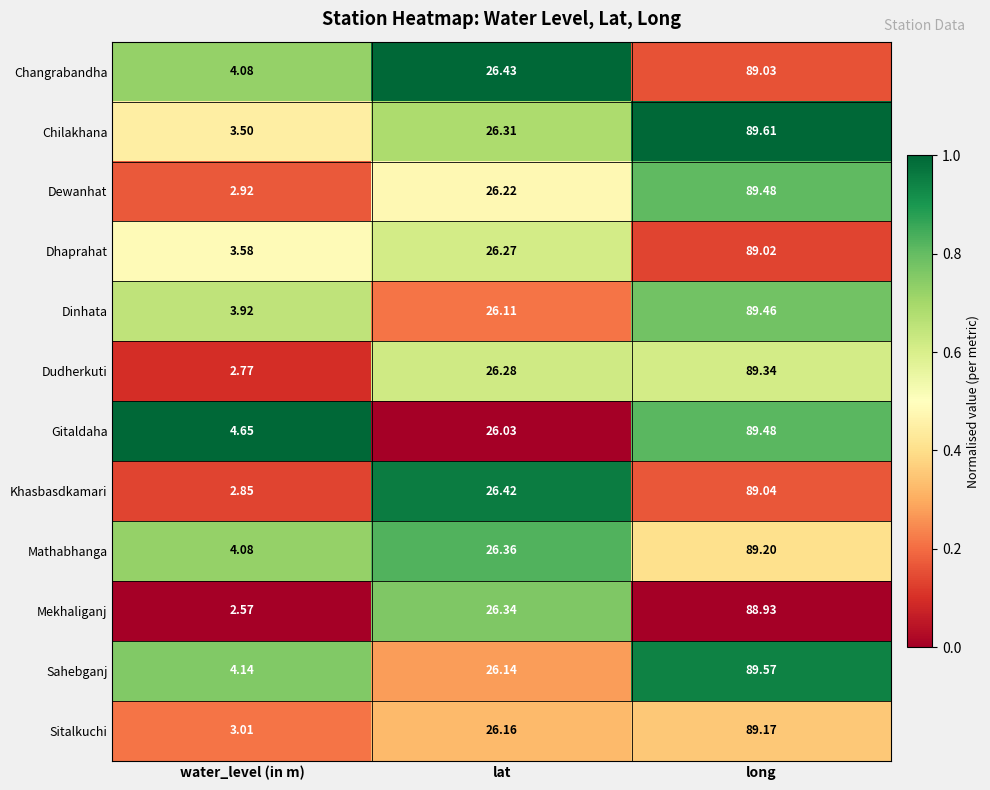

Rank the categories by Dhaprahat value from highest to lowest.

long, lat, water_level (in m)